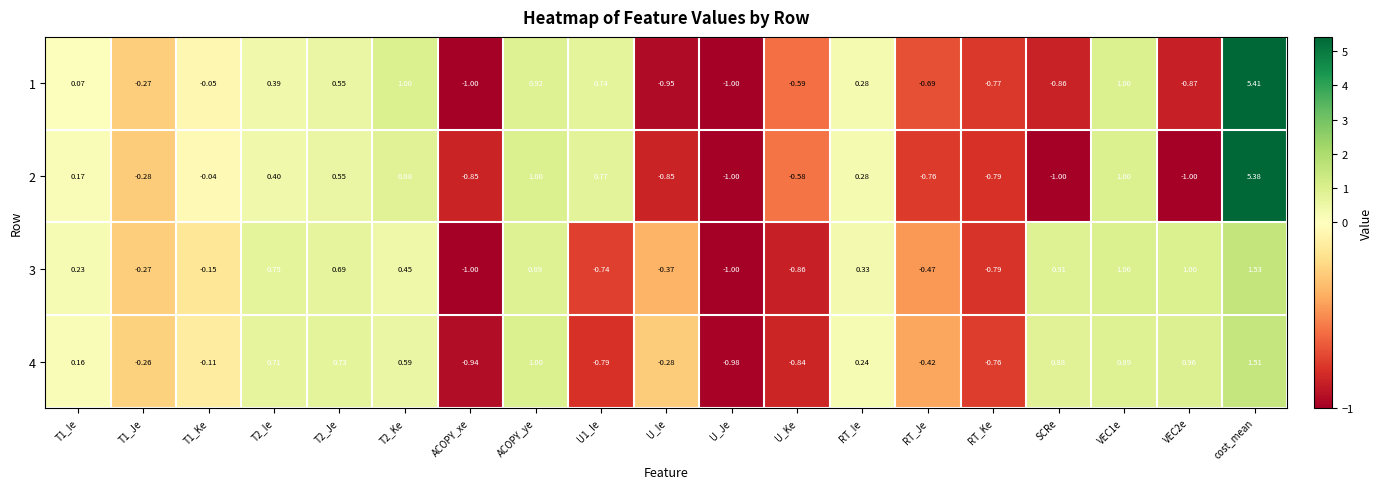

Which label corresponds to the largest value in the chart?

cost_mean